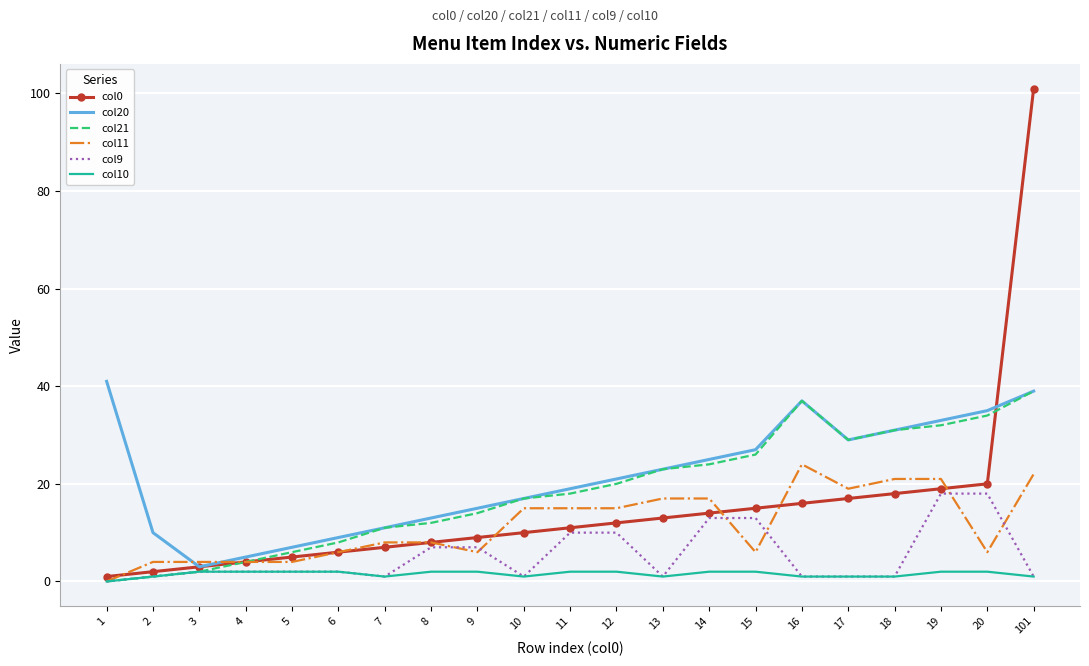

At which category does col21 reach its first local valley?

17